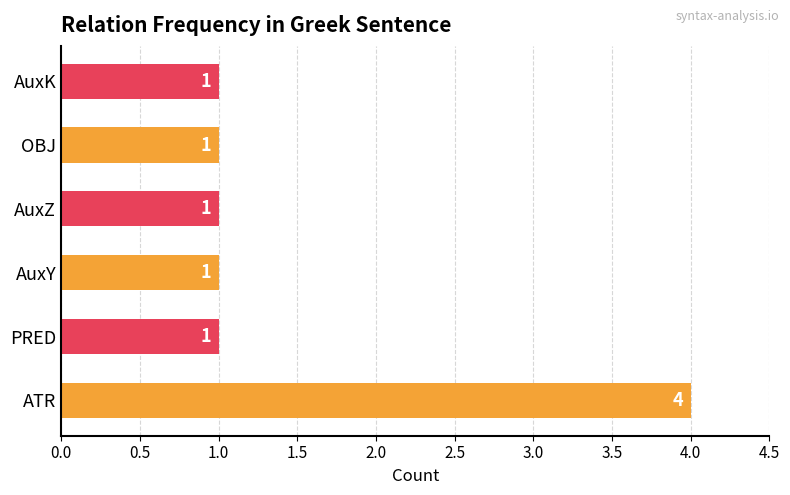

True or false: the data shows 2 at OBJ.

False